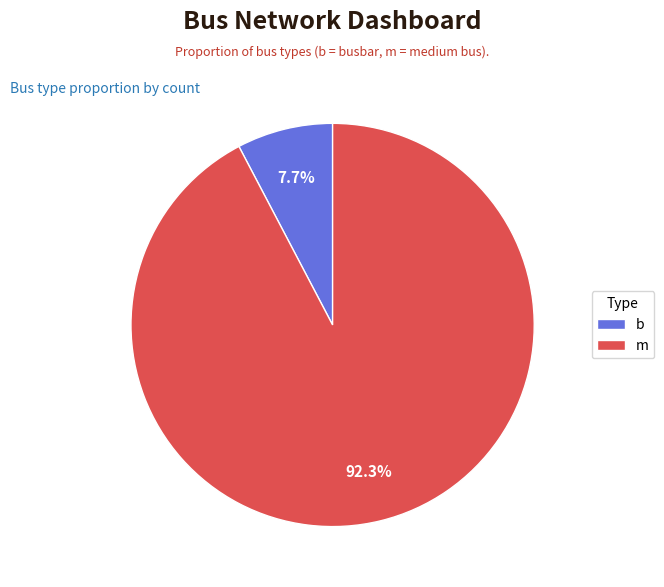

How many segments does this pie chart have?

2